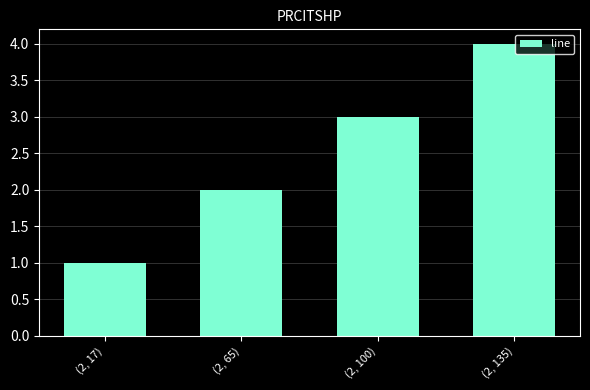

List the labels in order of value, smallest first.

(2, 17), (2, 65), (2, 100), (2, 135)